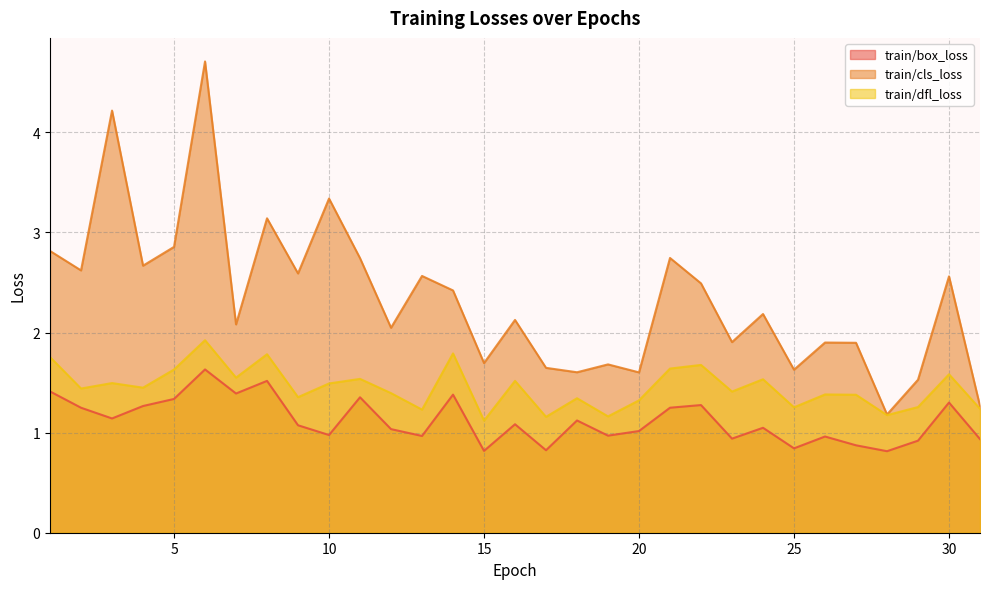

Which series has the largest range (max minus min)?

train/cls_loss